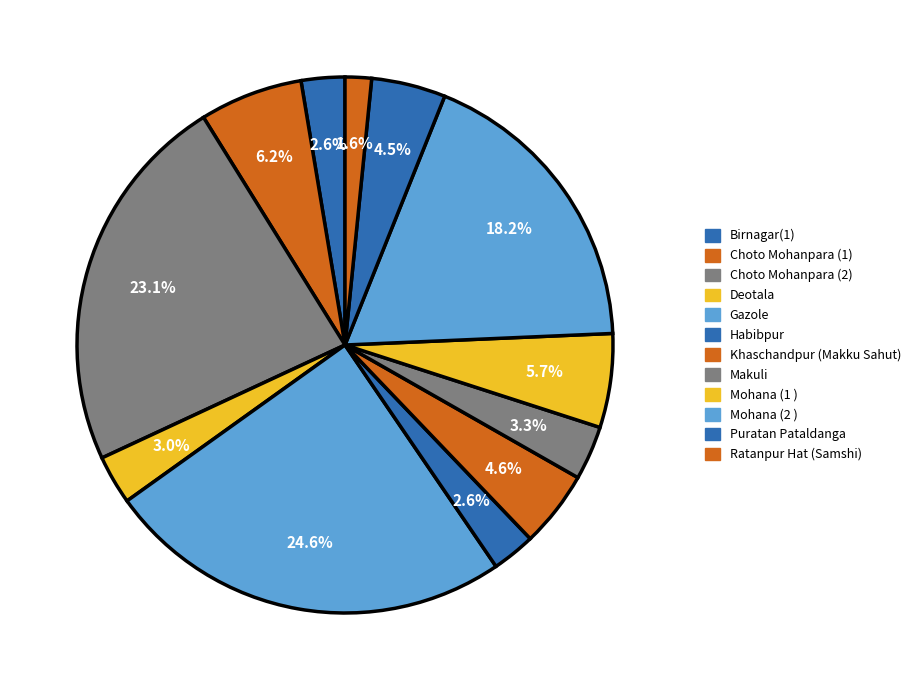

Which slice is the smallest?

Ratanpur Hat (Samshi)